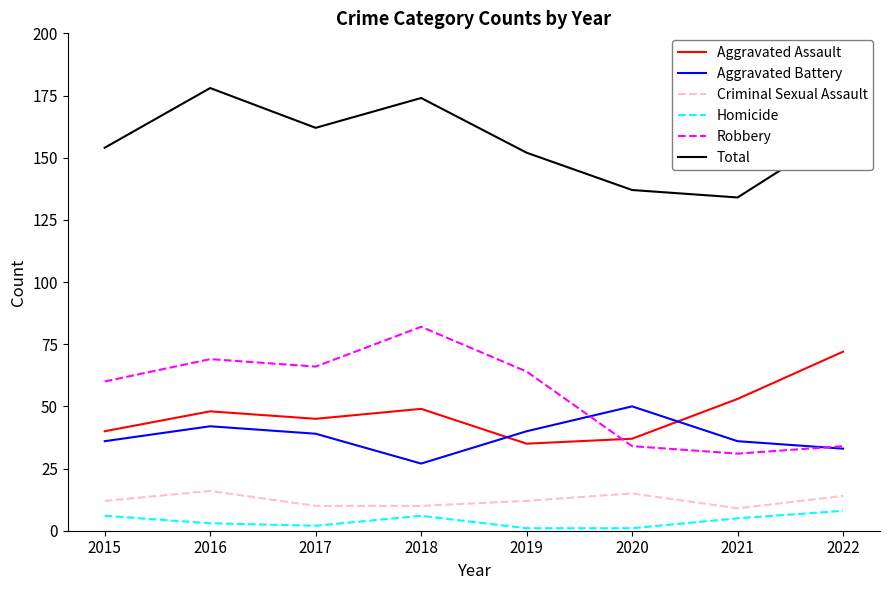

Between 2019 and 2020, which series saw the biggest shift?

Robbery